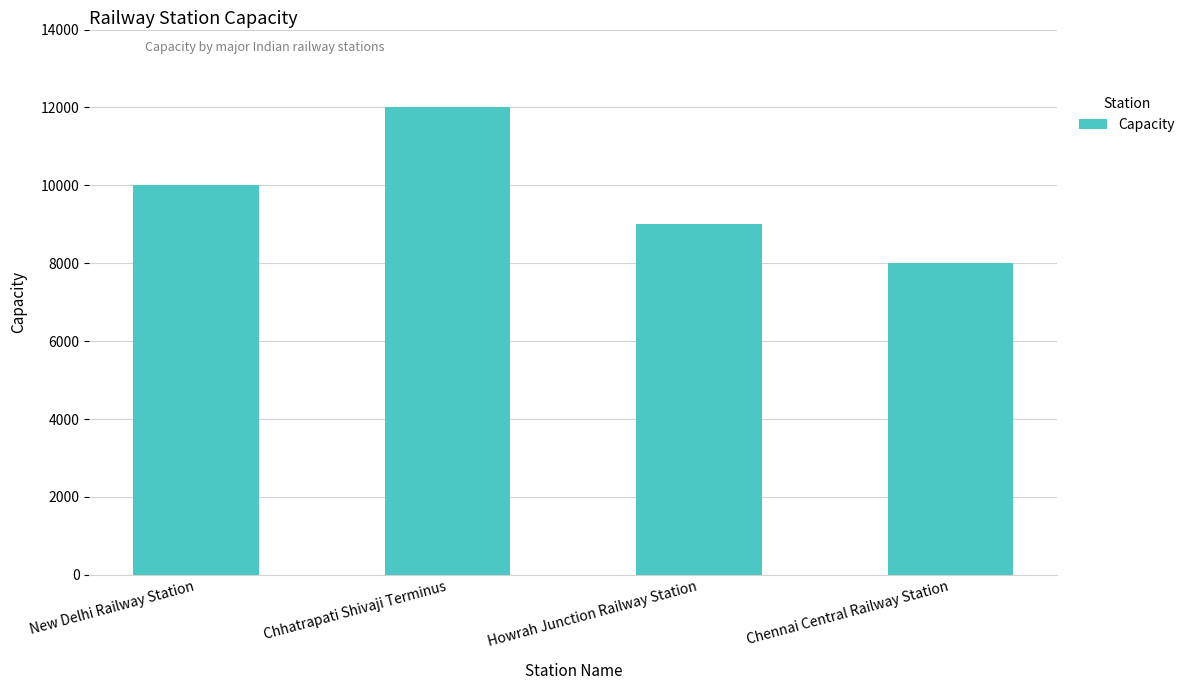

Reading left to right, what are all the values shown in this chart?

New Delhi Railway Station=10000	Chhatrapati Shivaji Terminus=12000	Howrah Junction Railway Station=9000	Chennai Central Railway Station=8000